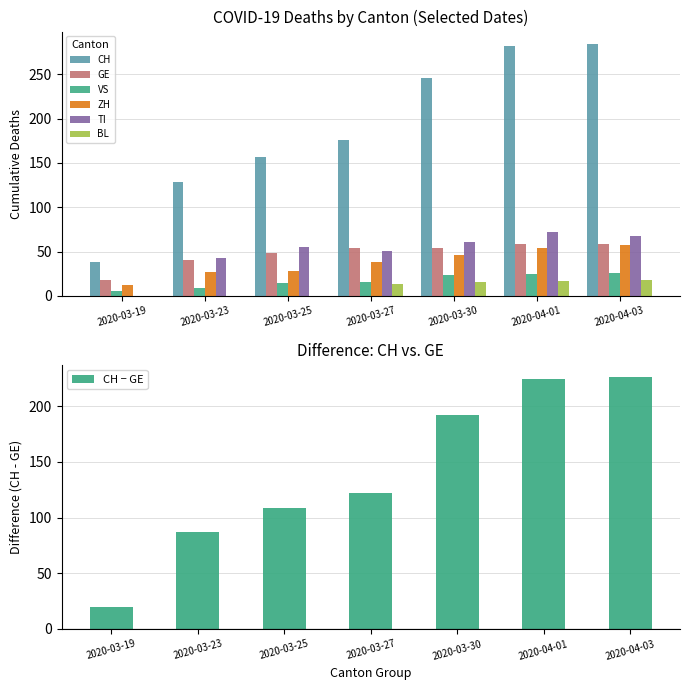

What is the maximum value for VS?

26